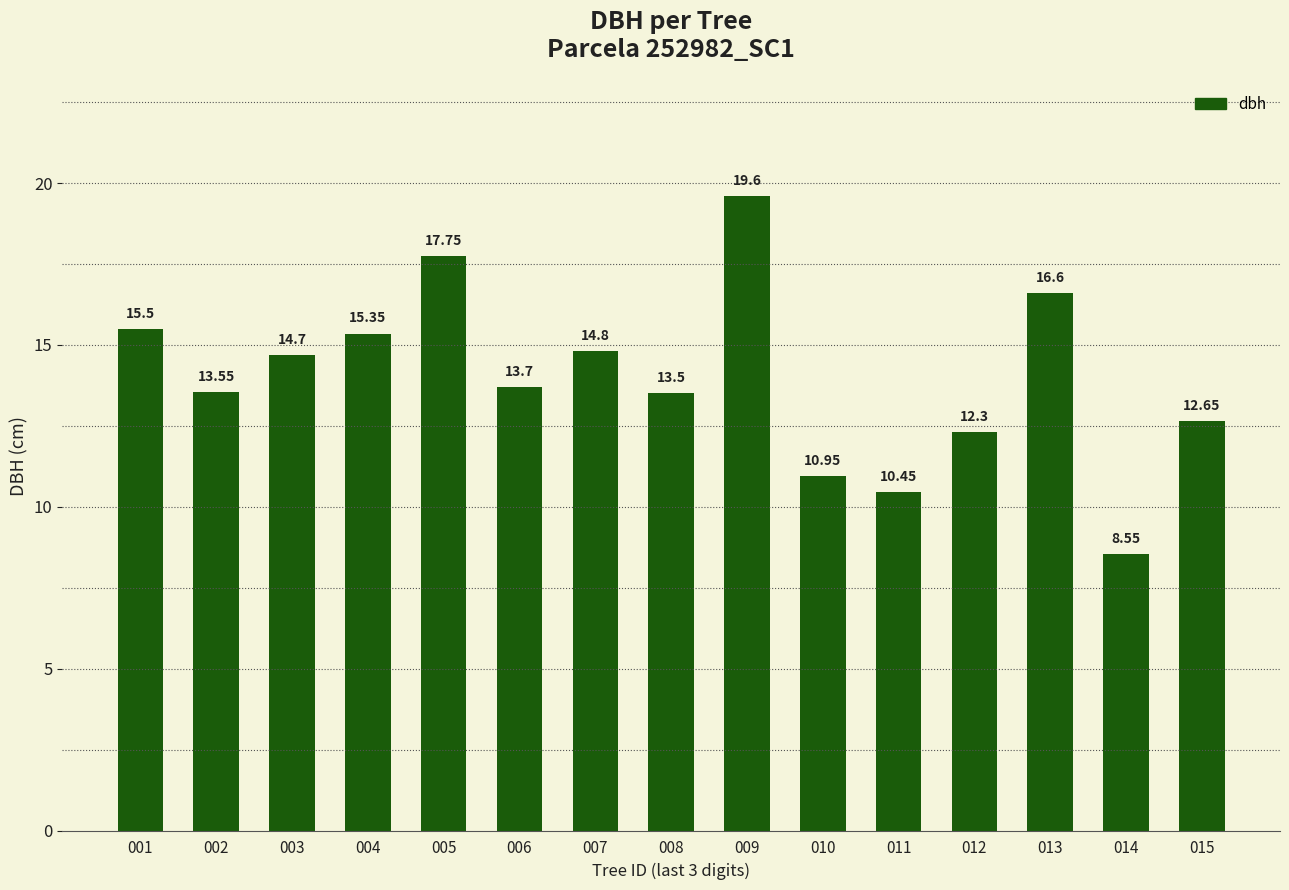

Is it true that the value at 007 is 14.8?

True